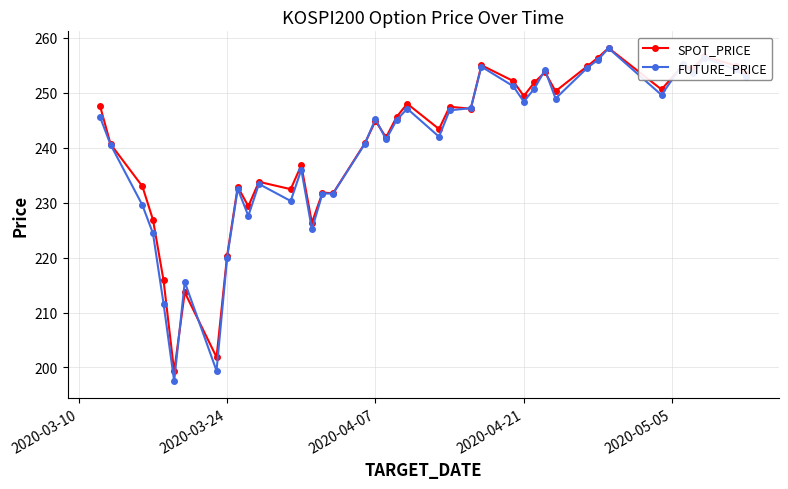

What is the value of the FUTURE_PRICE point at the 24th from the left?

246.8